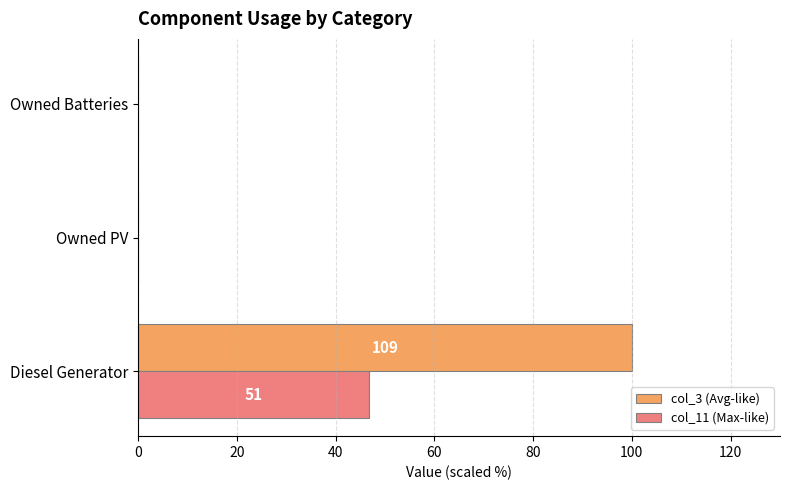

What is the highest value of the col_3 (Avg-like) series?

100.0